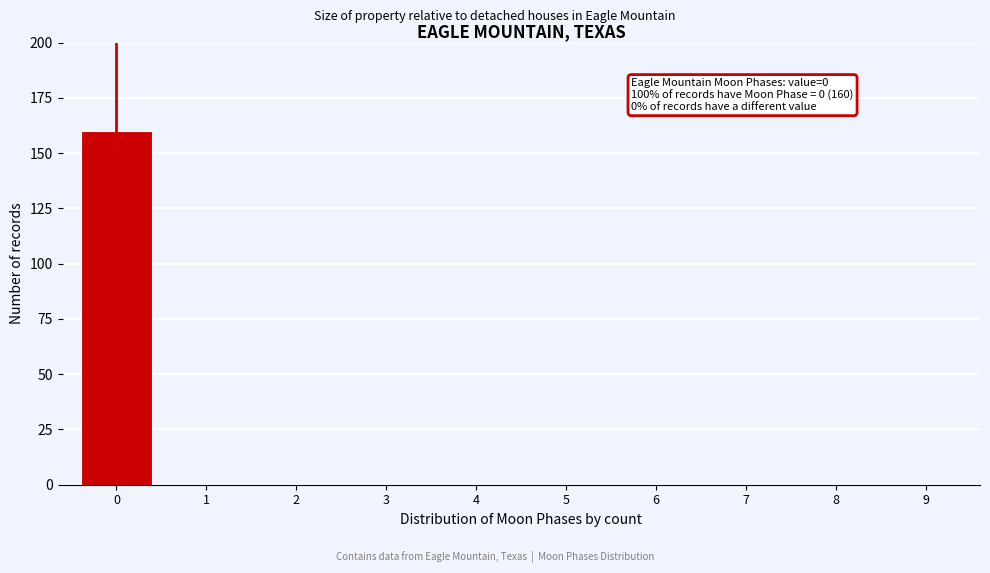

Reading left to right, transcribe all the data shown in this chart.

0=160	1=0	2=0	3=0	4=0	5=0	6=0	7=0	8=0	9=0